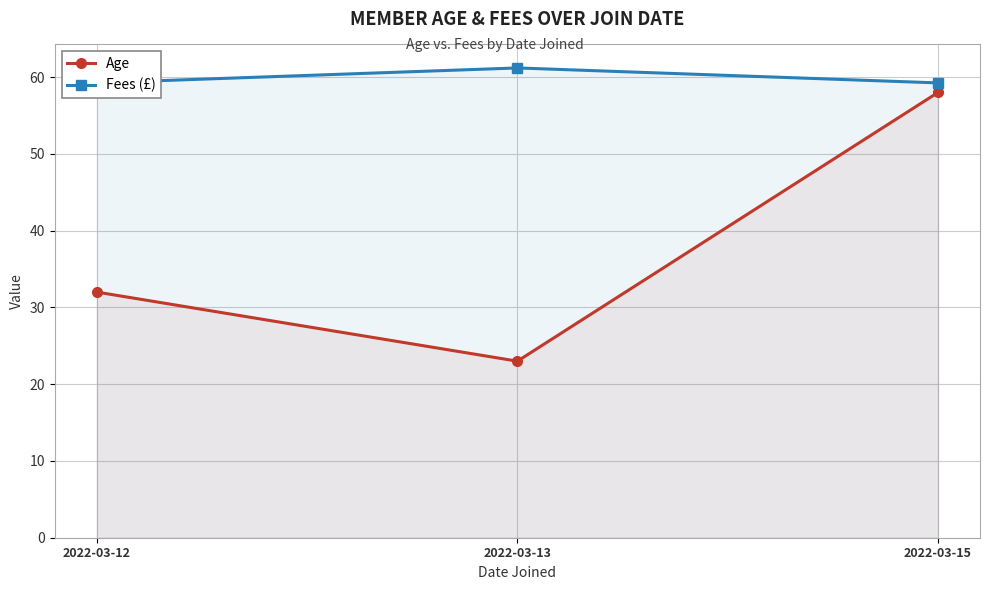

The Age series shows 15.1 at 2022-03-13. True or false?

False